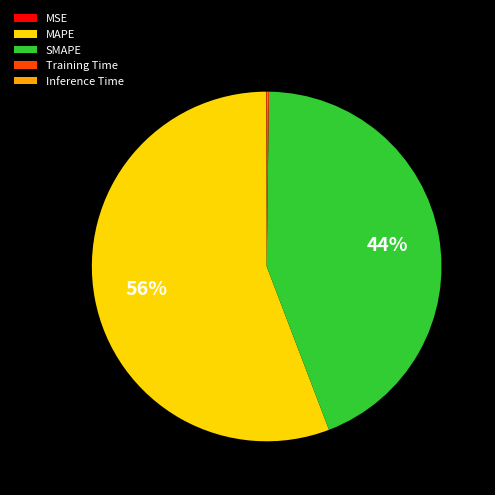

The MAPE slice represents 64% of the pie. True or false?

False